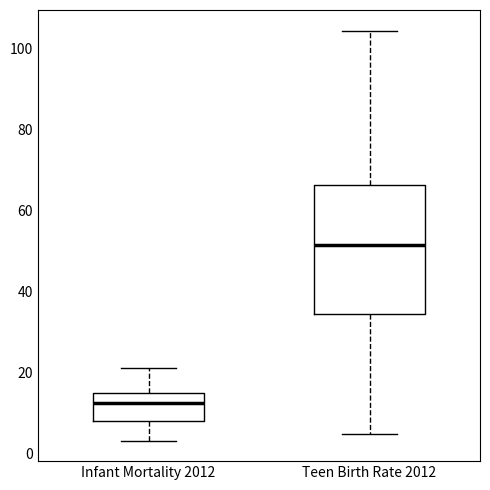

Reading left to right, read every box against the y-axis: the position of its median line, the range the box covers, and the ends of its whiskers. The values are not printed on the chart, so give them approximately, as read against the axis.

Infant Mortality 2012: median 12, box 8 to 14, whiskers 4 to 22
Teen Birth Rate 2012: median 52, box 34 to 66, whiskers 4 to 104